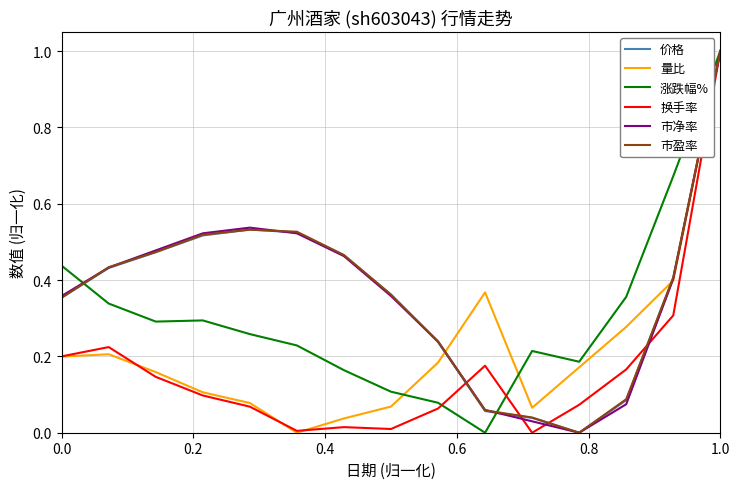

Is this an area chart (filled region under the line)?

No